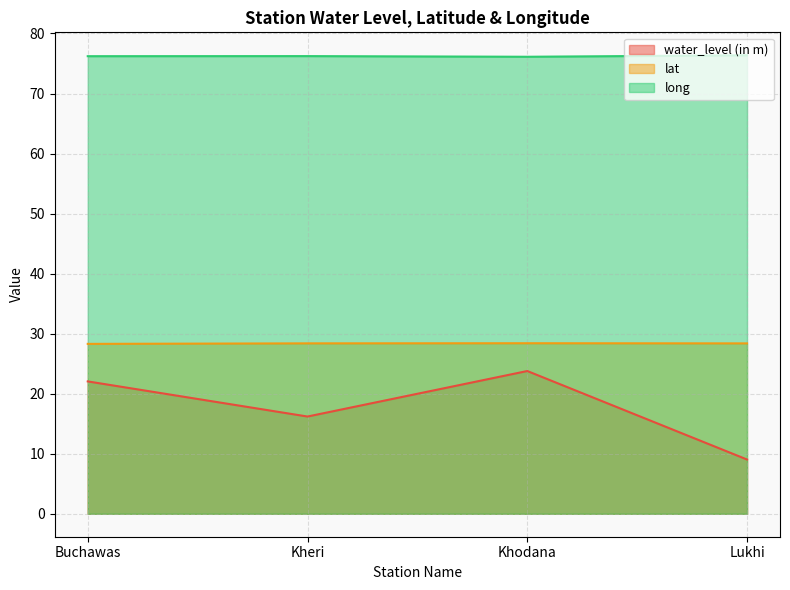

Is it true that lat equals 28.3 at Buchawas?

True